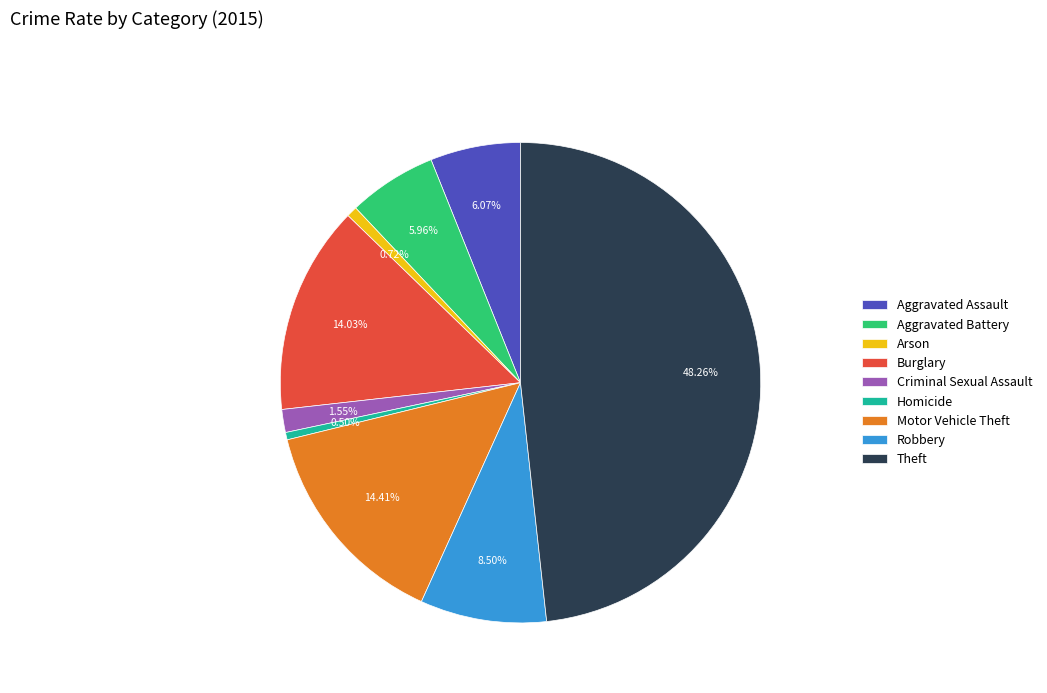

What is the largest slice in the pie chart?

Theft